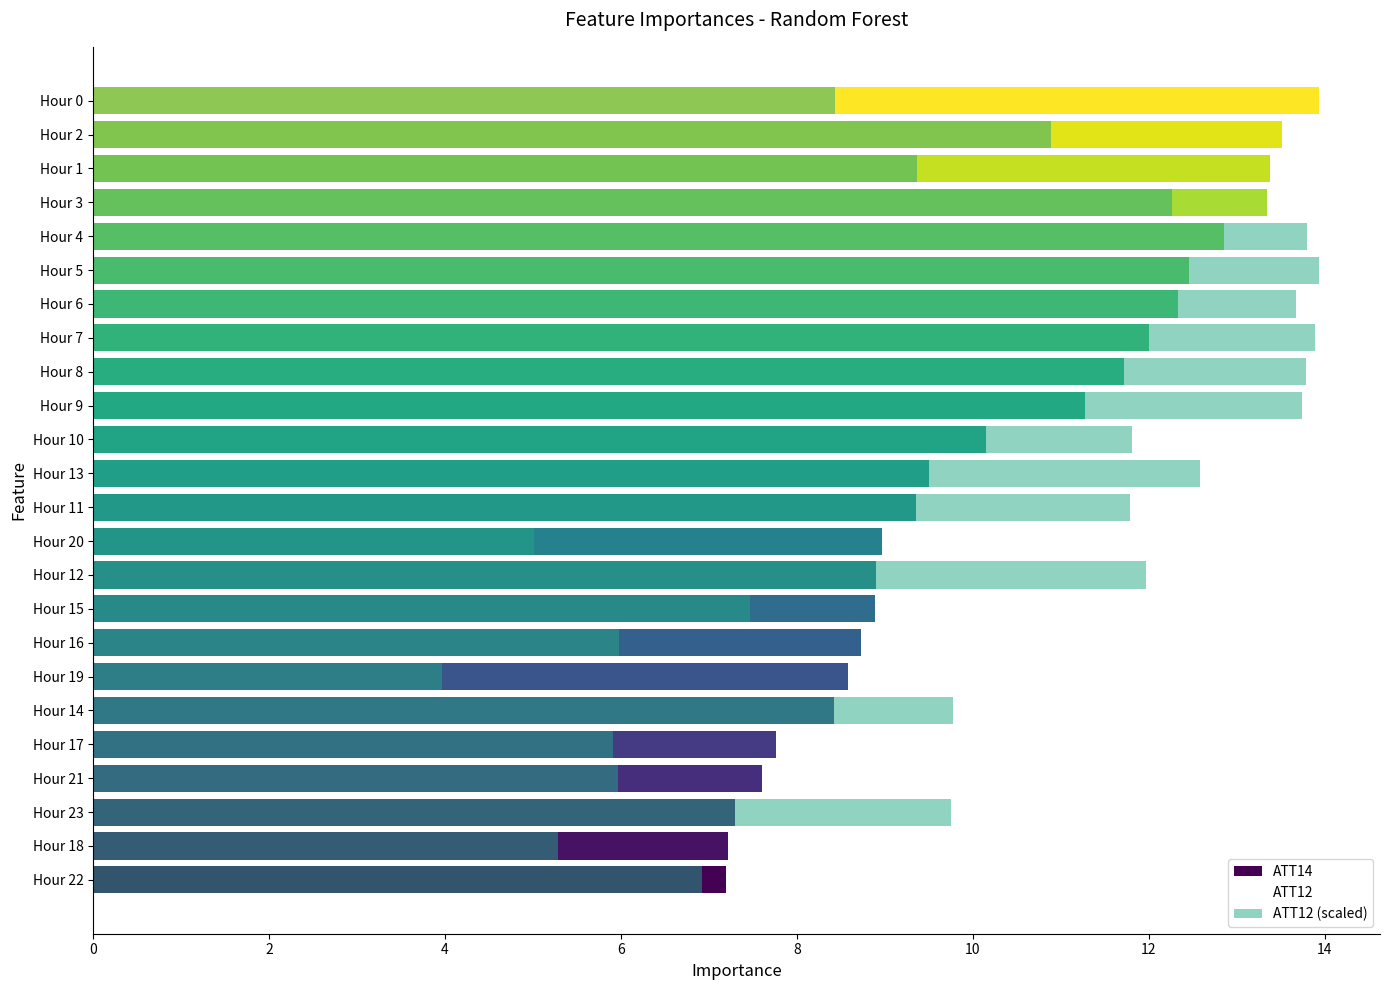

Is the value of ATT14 at Hour 22 greater than the value of ATT12 at Hour 0?

Yes